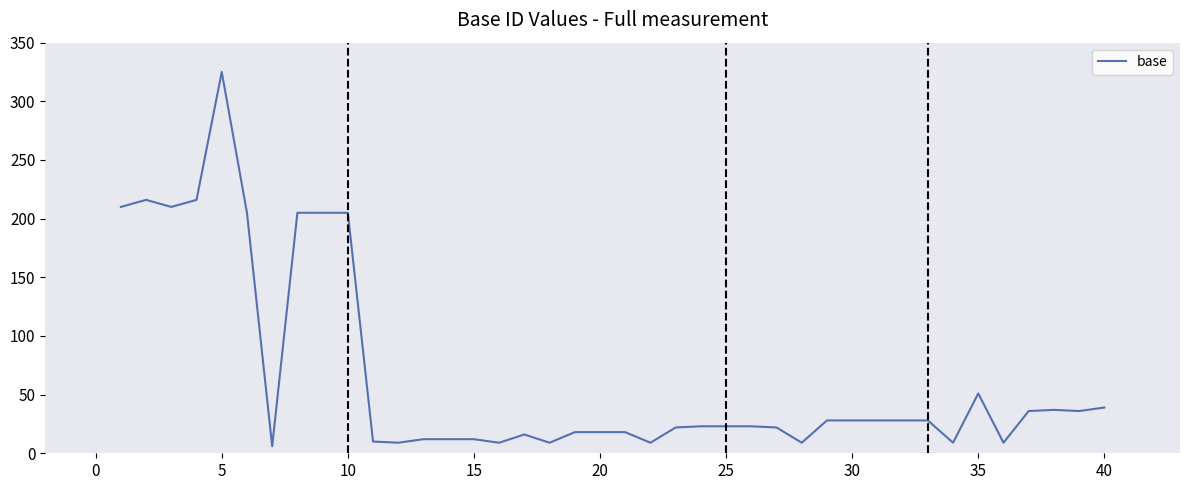

How many distinct data groups are displayed?

1